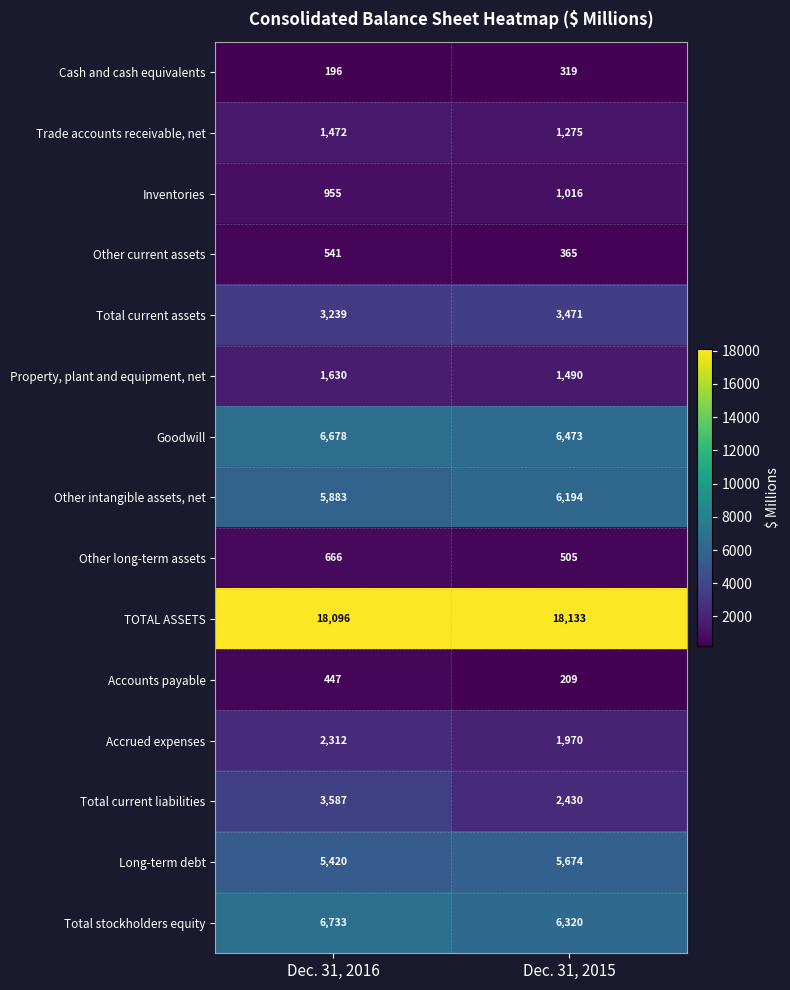

List the series in order of their peak value, lowest first.

Cash and cash equivalents, Accounts payable, Other current assets, Other long-term assets, Inventories, Trade accounts receivable, net, Property, plant and equipment, net, Accrued expenses, Total current assets, Total current liabilities, Long-term debt, Other intangible assets, net, Goodwill, Total stockholders equity, TOTAL ASSETS